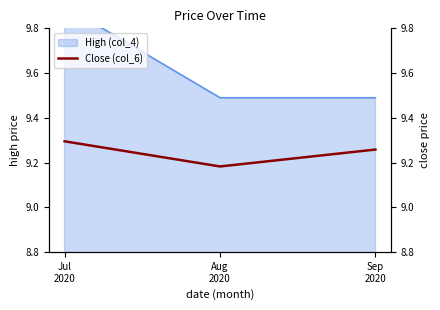

Is it true that the value at Sep
2020 is 6.1?

False